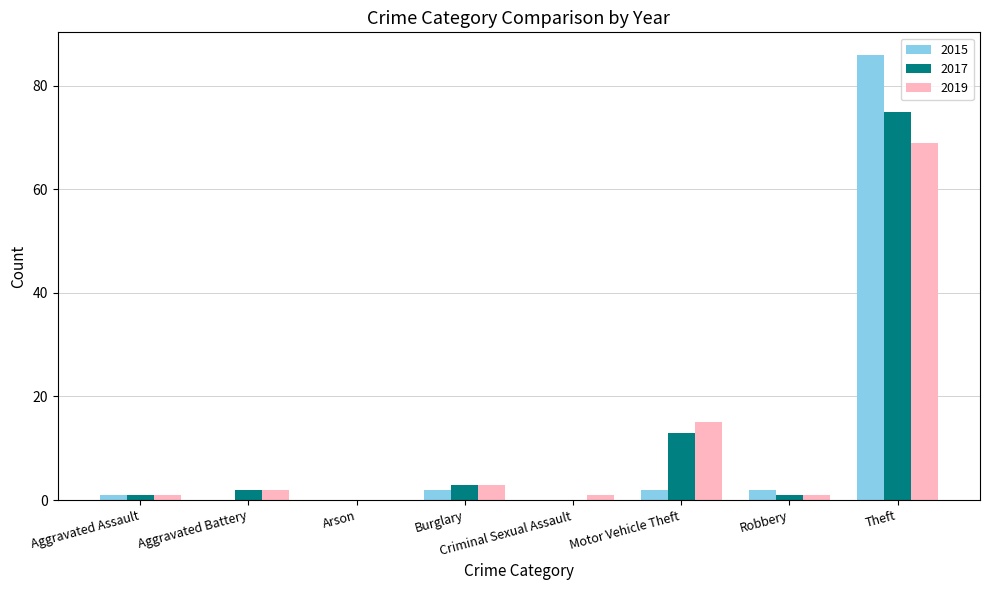

The 2015 series shows 1 at Aggravated Assault. True or false?

True